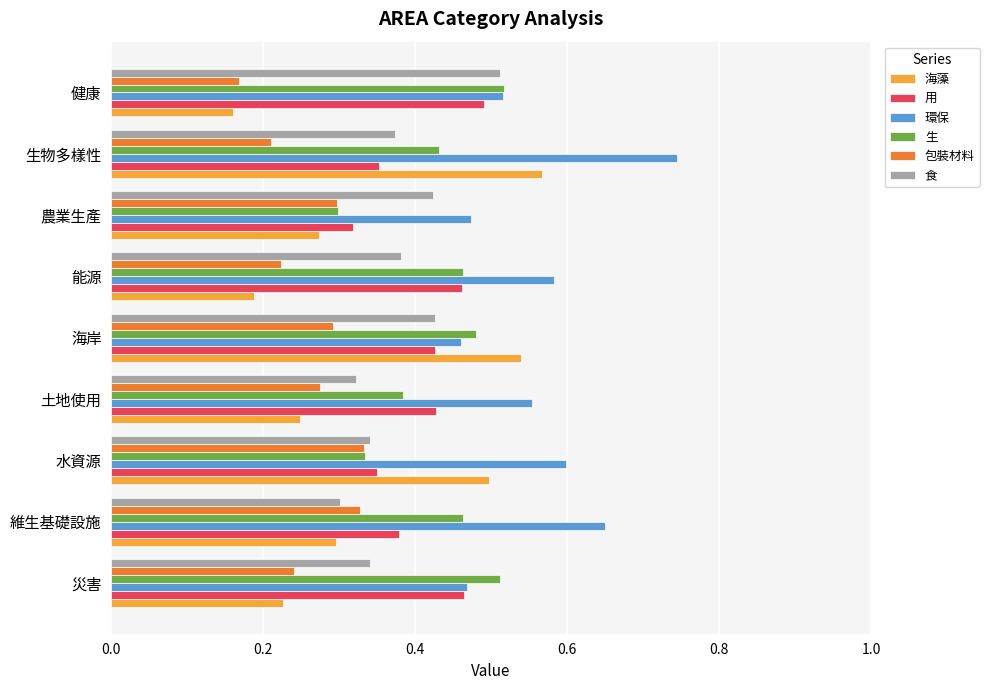

Which series has the widest spread of values?

海藻